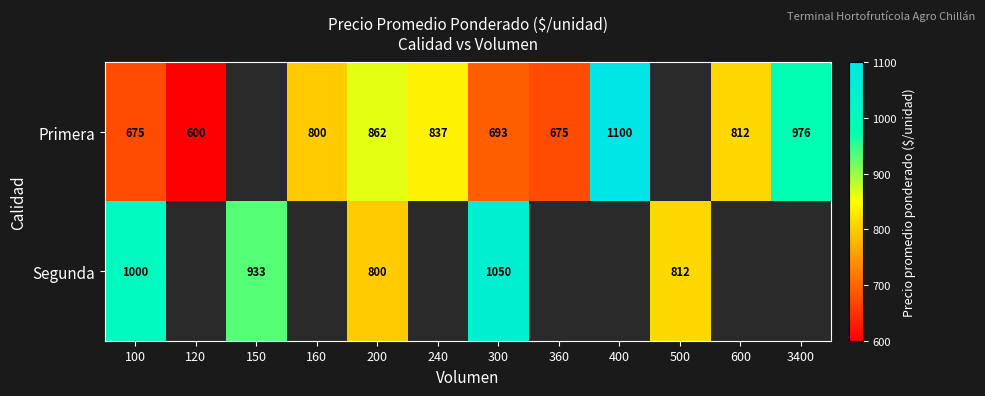

The Primera series shows 1121.6 at 200. True or false?

False